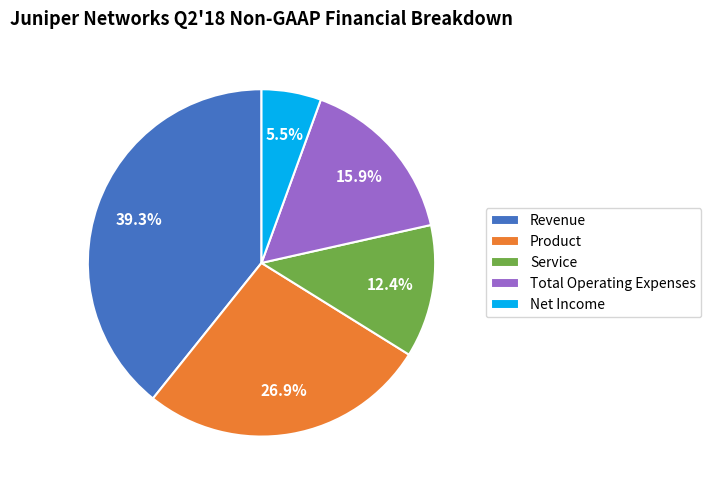

To the nearest percent, what is the combined percentage of Revenue and Net Income?

45%